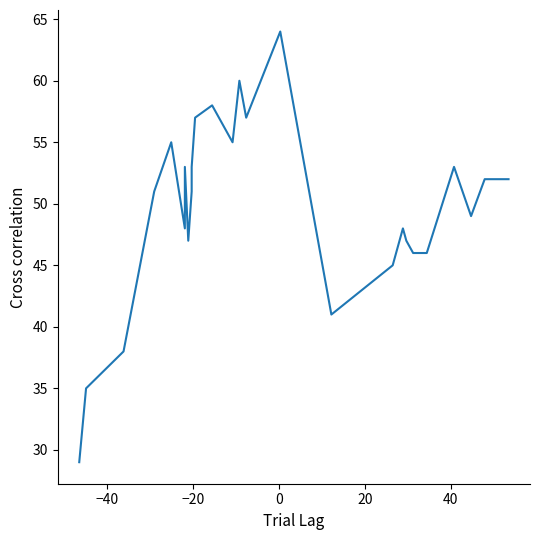

How many points are higher than both their immediate neighbors (excluding endpoints)?

7